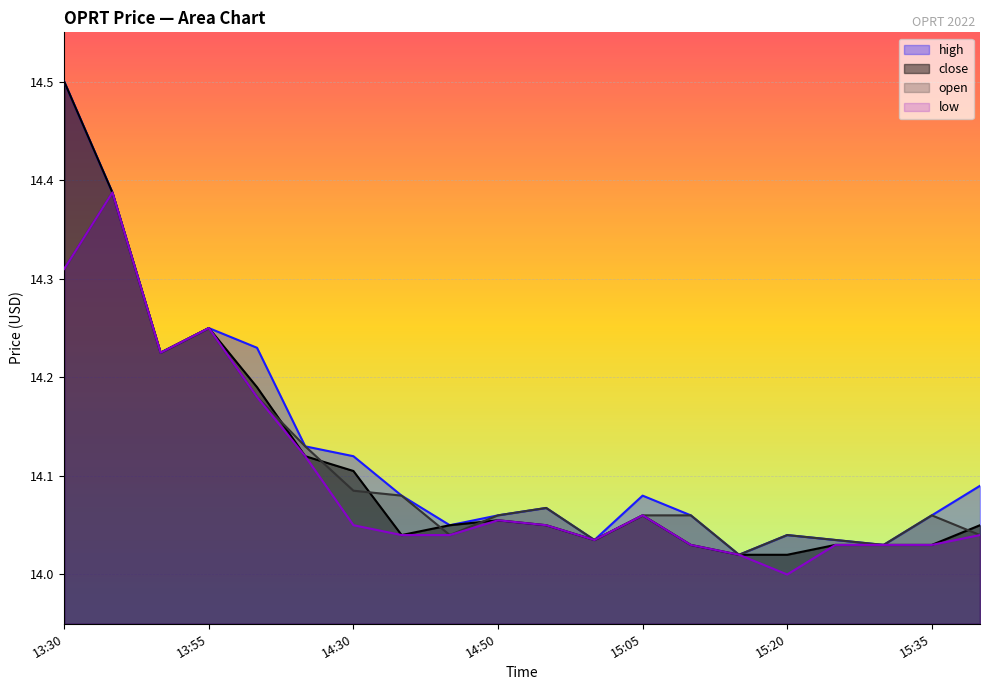

At which category is the sum across all series the highest?

13:30